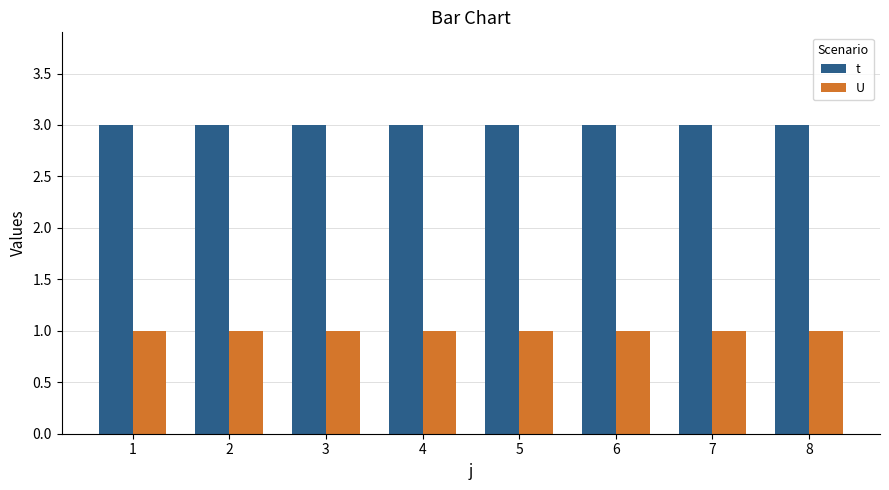

Is it true that t equals 5 at 3?

False